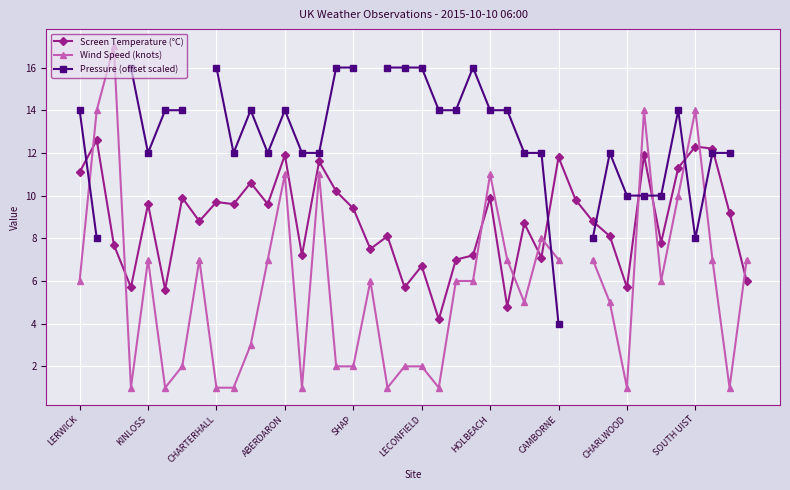

At which label does Screen Temperature (°C) first exceed 9?

LERWICK